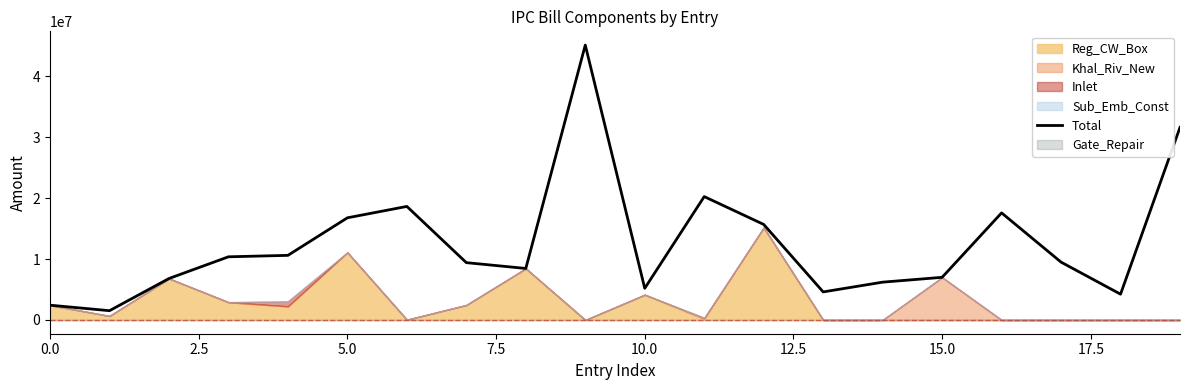

What is the difference between the values at 11 and 14?

14034089.0